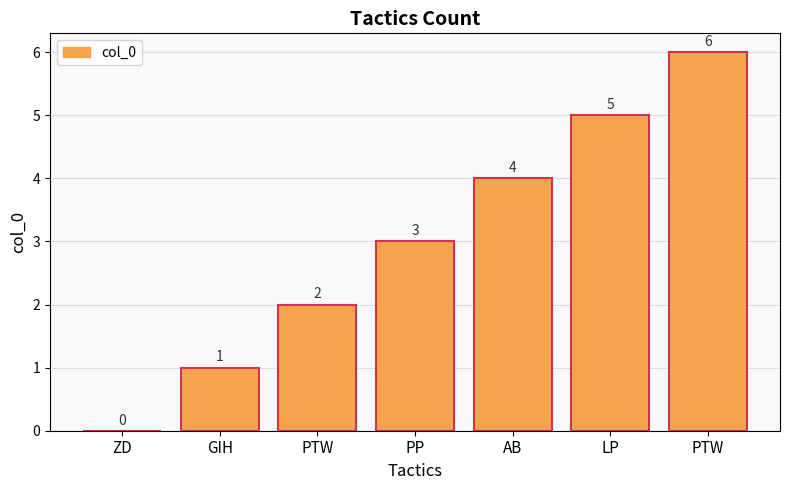

What is the greatest value displayed?

6